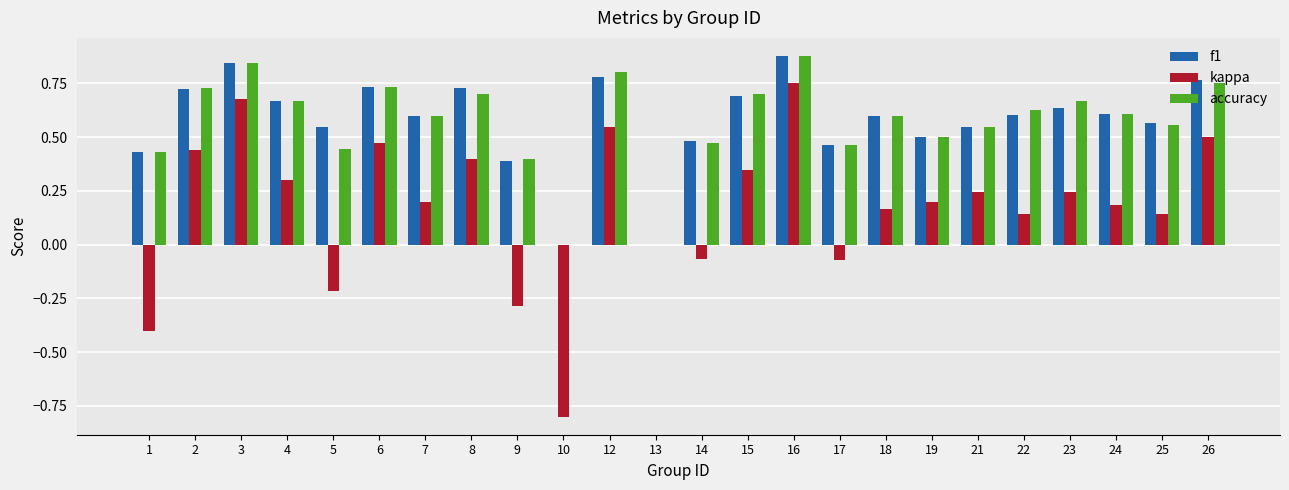

At which category is the sum across all series the highest?

16